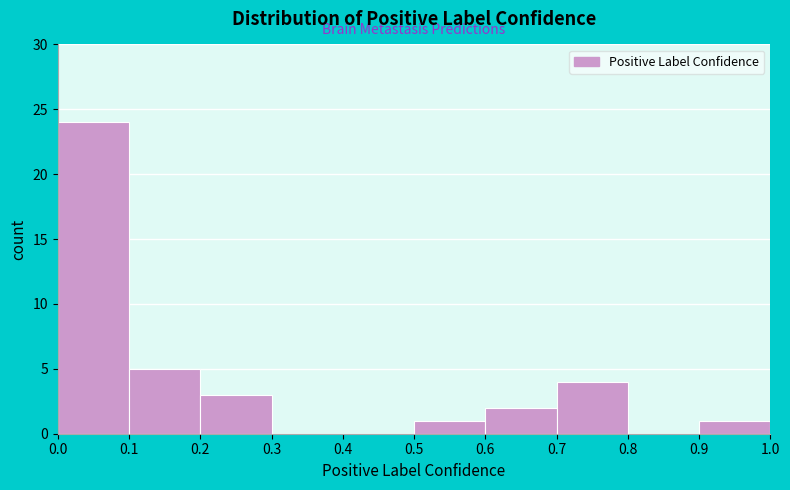

Reading left to right, list every bar in this chart as the range it spans on the x-axis followed by its height. The values are not printed on the chart, so give them approximately, as read against the axis.

0.0 to 0.1: 24
0.1 to 0.2: 5
0.2 to 0.3: 3
0.3 to 0.4: 0
0.4 to 0.5: 0
0.5 to 0.6: 1
0.6 to 0.7: 2
0.7 to 0.8: 4
0.8 to 0.9: 0
0.9 to 1.0: 1